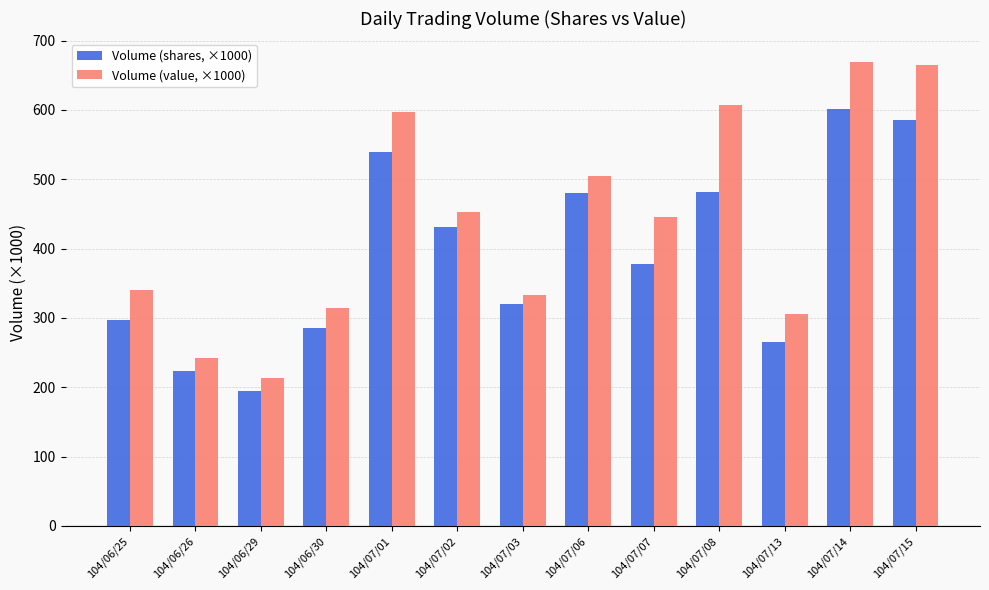

What is the difference between the highest and lowest values at 104/07/08?

124.9